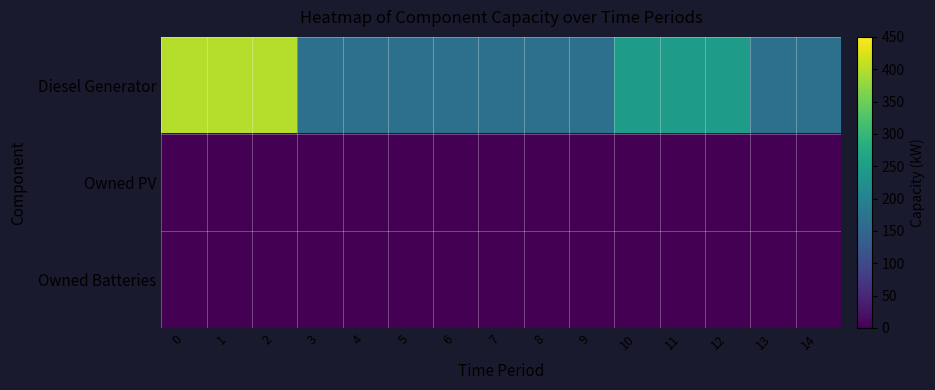

Which series has the largest total across all categories?

row_0